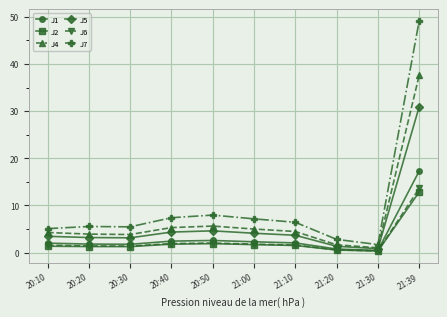

At which label does J7 reach its minimum?

21:30